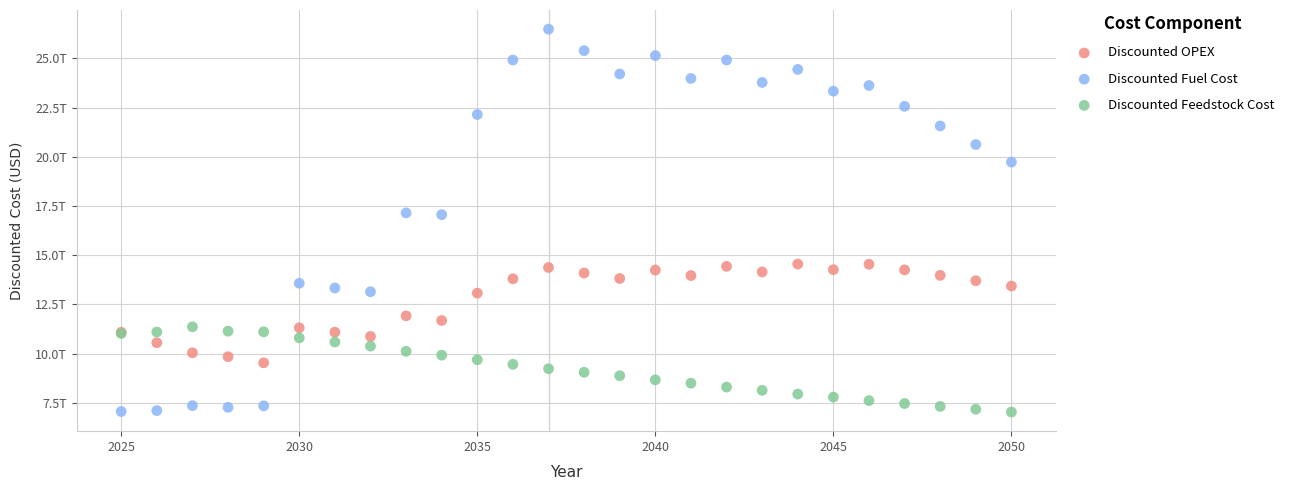

What are all the series names shown in the legend?

Discounted OPEX, Discounted Fuel Cost, Discounted Feedstock Cost